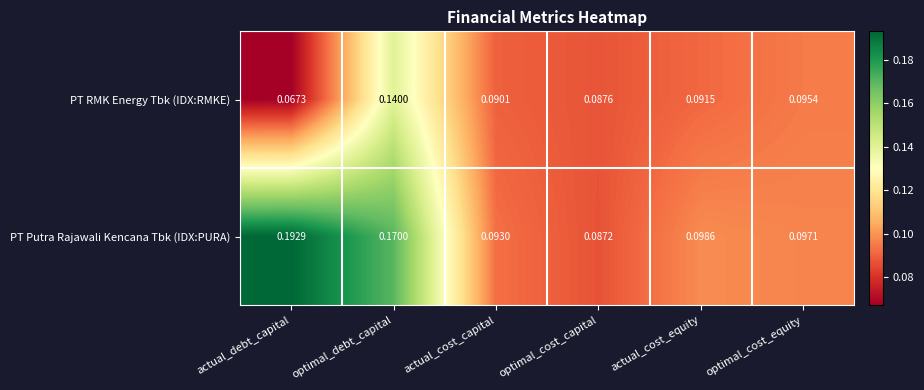

Which series has the widest spread of values?

PT Putra Rajawali Kencana Tbk (IDX:PURA)